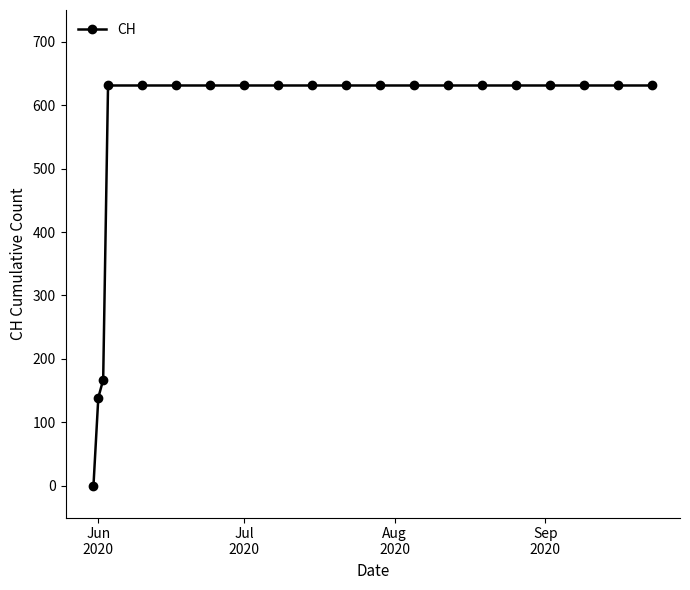

What is the value of the 8th point from the left?

631